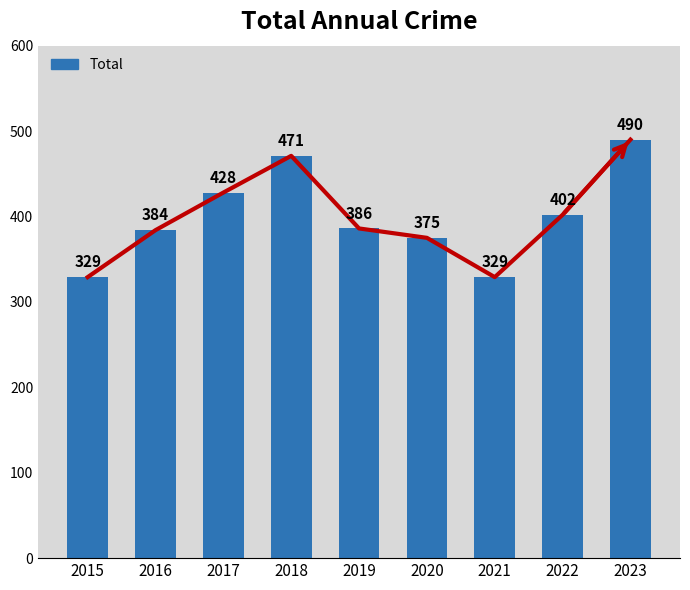

Reading left to right, list all the values displayed in this chart.

2015=329	2016=384	2017=428	2018=471	2019=386	2020=375	2021=329	2022=402	2023=490